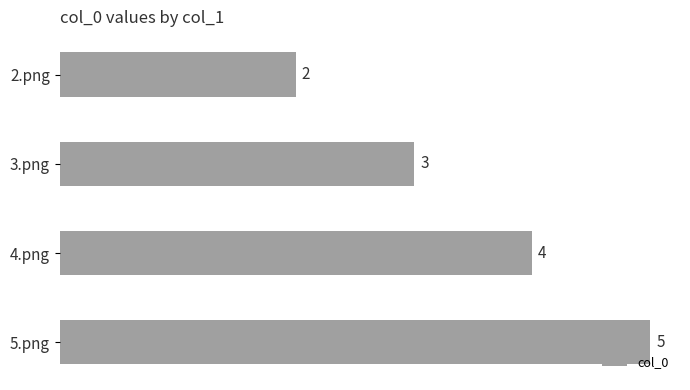

Reading top to bottom, transcribe all the data shown in this chart.

2	3	4	5